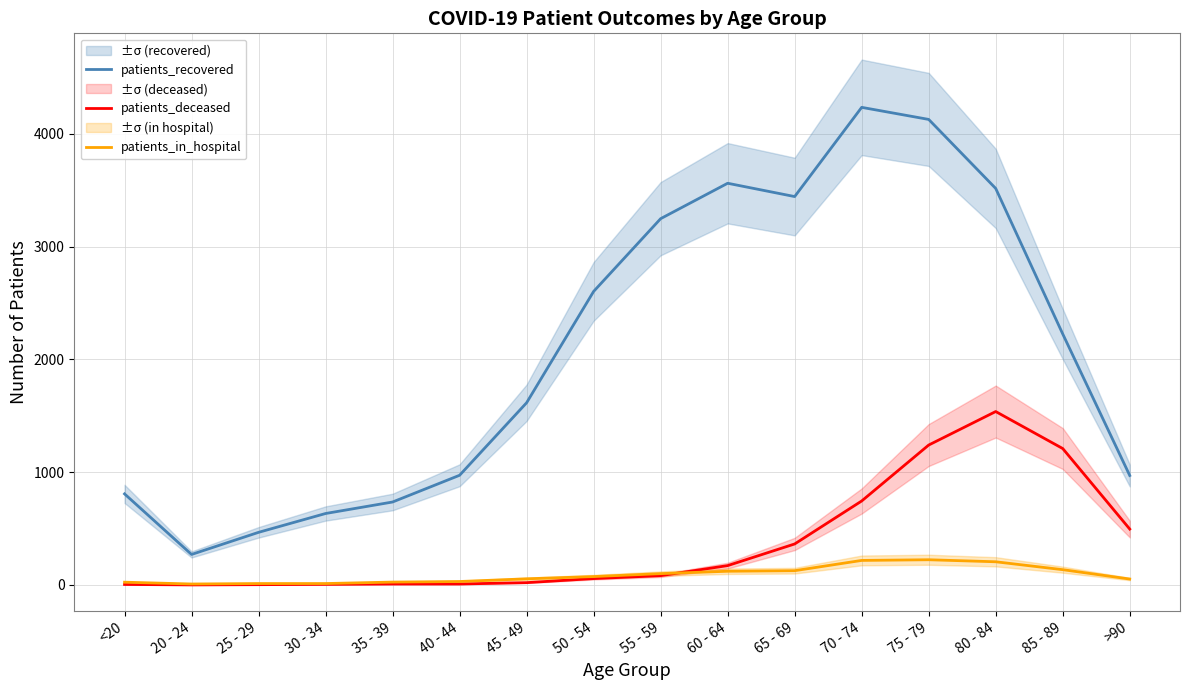

At which label does patients_deceased reach its minimum?

20 - 24